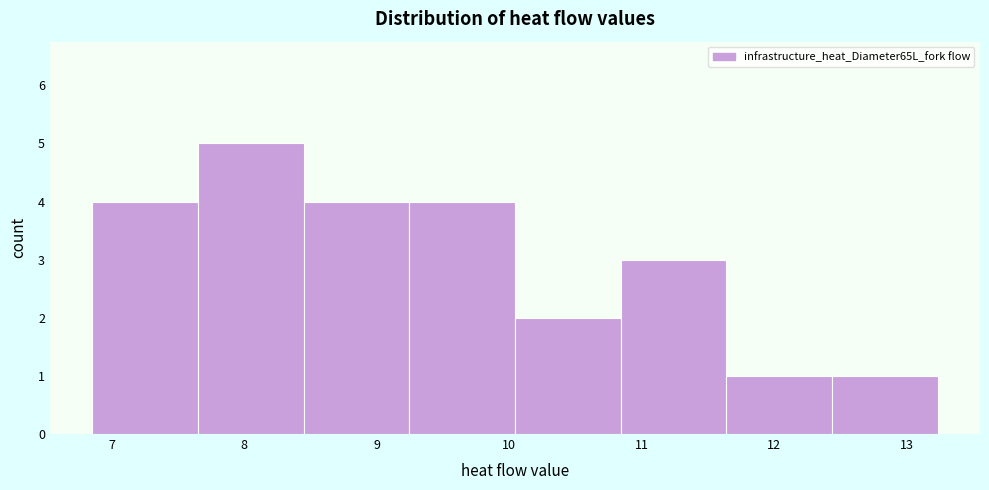

Over which range of the x-axis is the bar tallest?

7.6 to 8.4